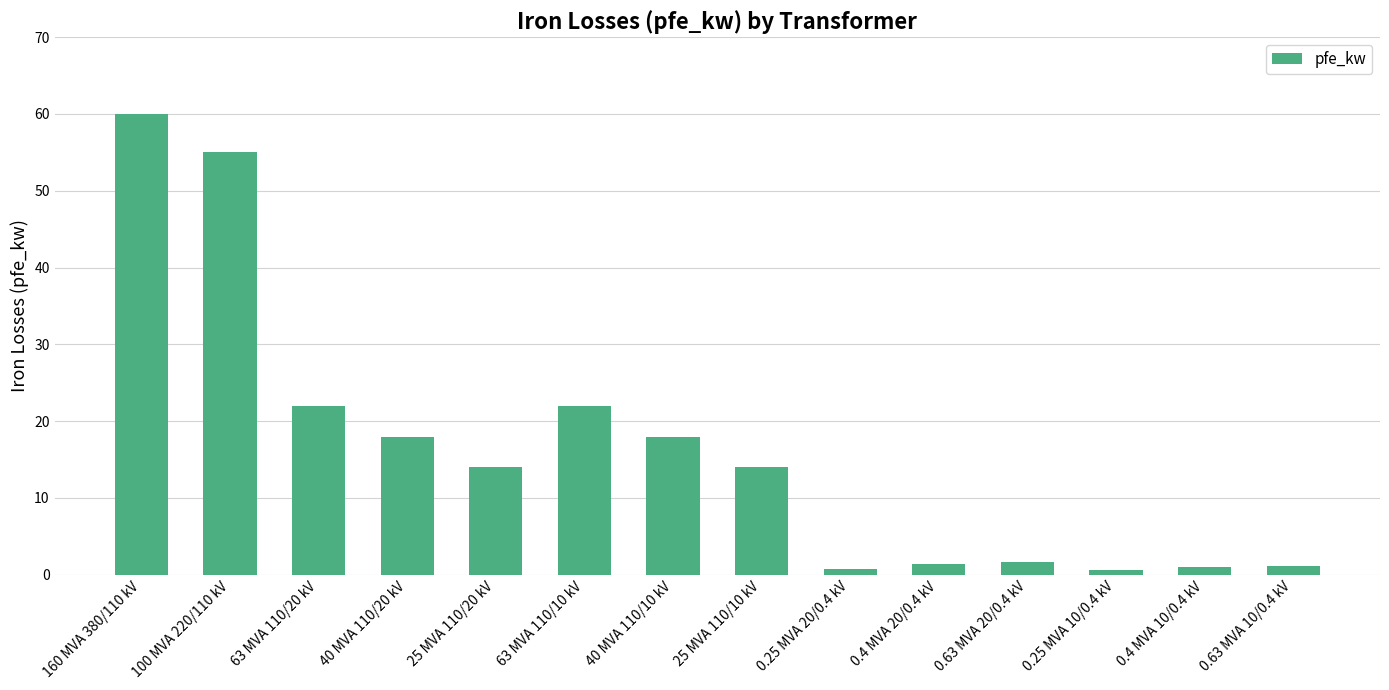

What value does the data have at 25 MVA 110/20 kV?

14.0